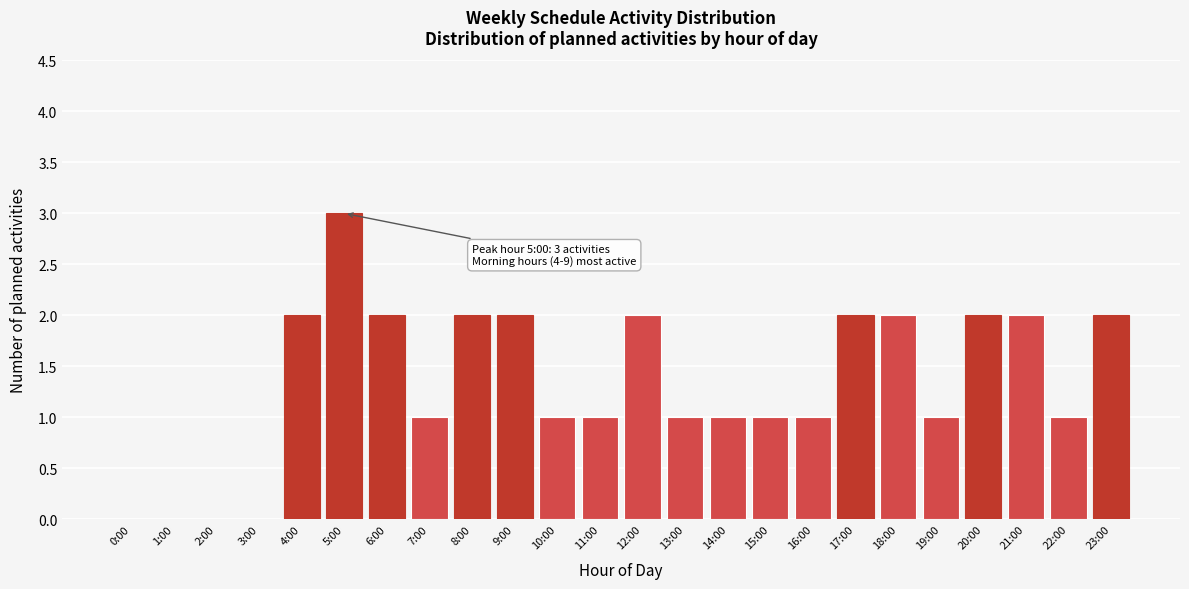

Reading left to right, transcribe all the data shown in this chart.

0:00=0	1:00=0	2:00=0	3:00=0	4:00=2	5:00=3	6:00=2	7:00=1	8:00=2	9:00=2	10:00=1	11:00=1	12:00=2	13:00=1	14:00=1	15:00=1	16:00=1	17:00=2	18:00=2	19:00=1	20:00=2	21:00=2	22:00=1	23:00=2